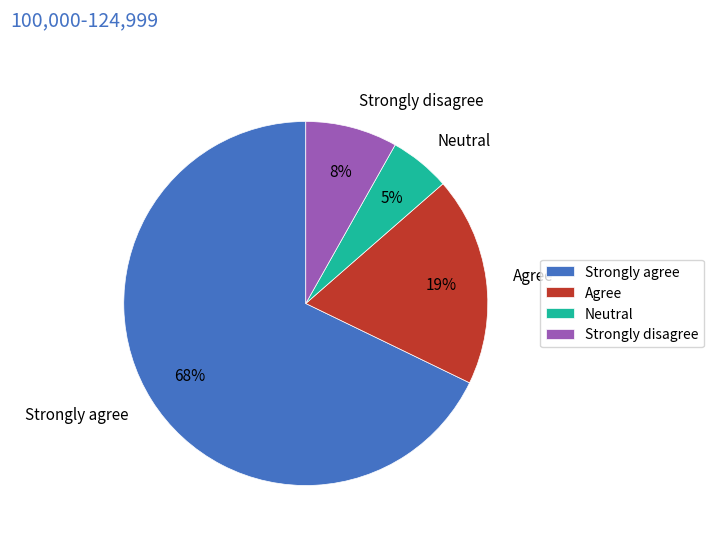

To the nearest percent, what is the average slice percentage?

25%